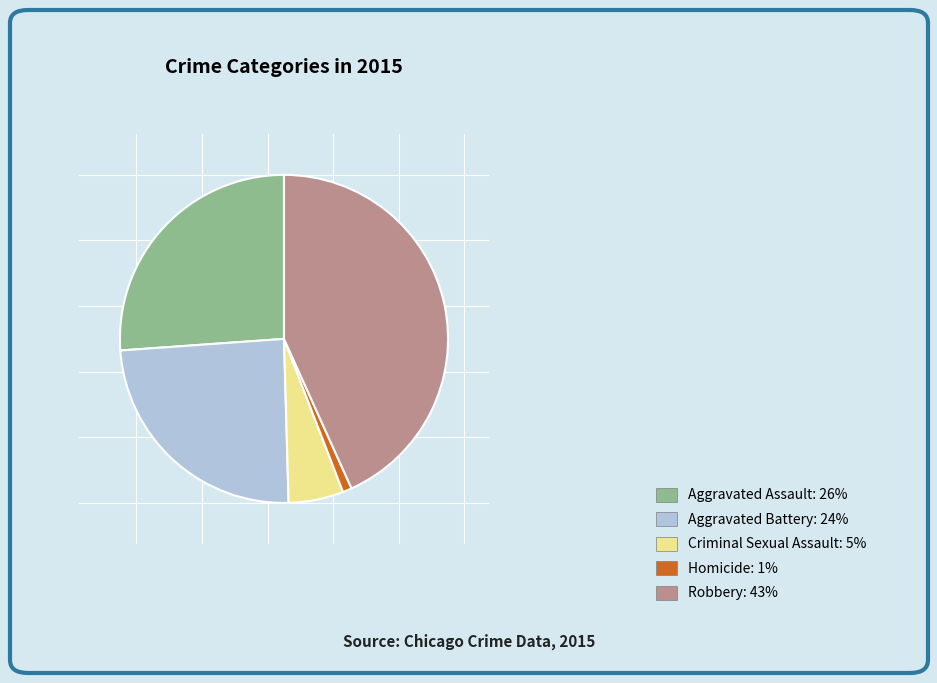

True or false: Robbery accounts for 43% of the total.

True